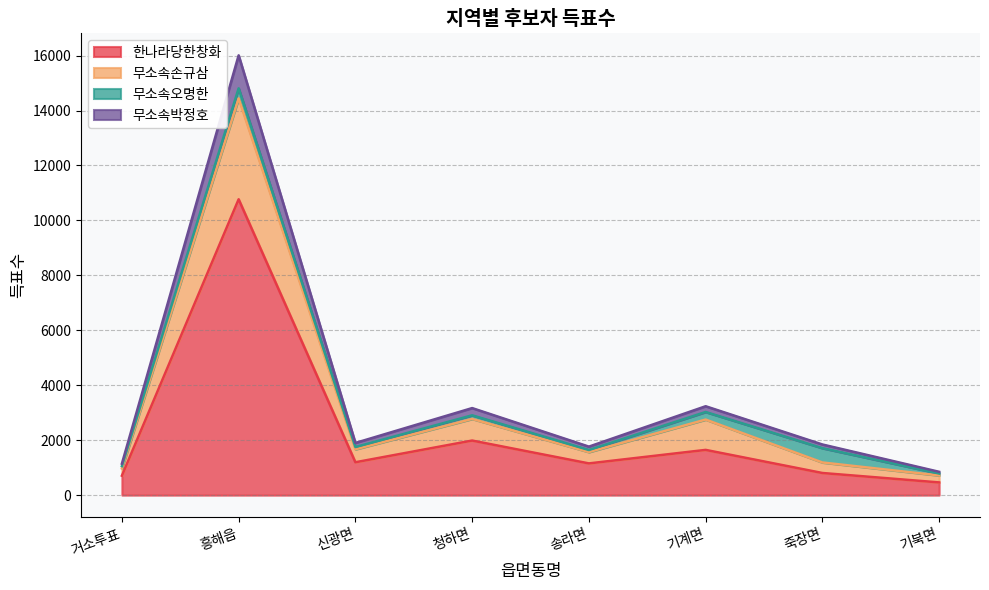

The 한나라당한창화 series shows 3889 at 흥해읍. True or false?

False